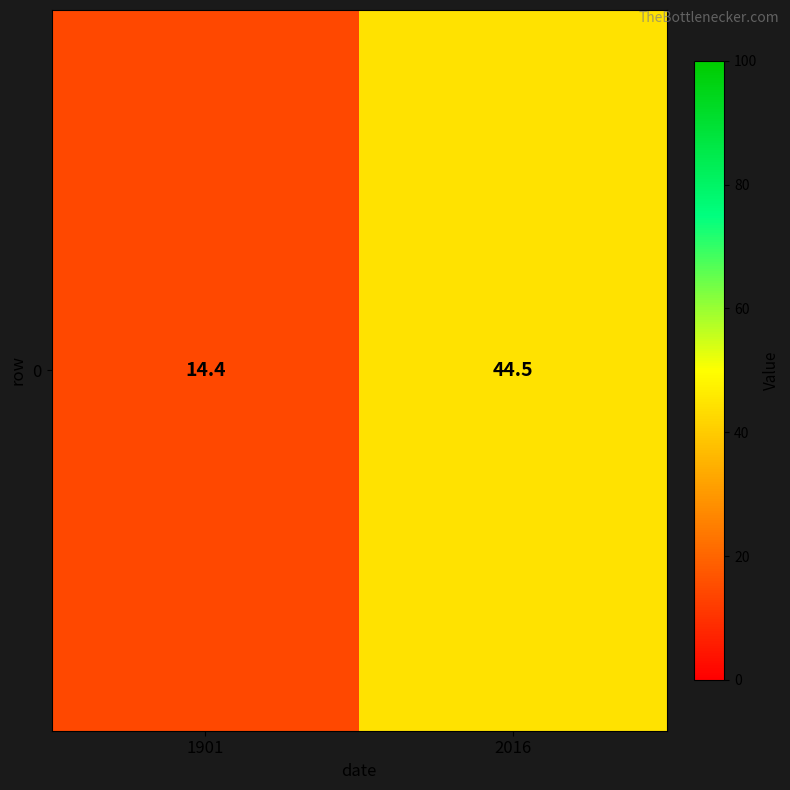

Reading left to right, what are all the values shown in this chart?

1901=14.4	2016=44.5